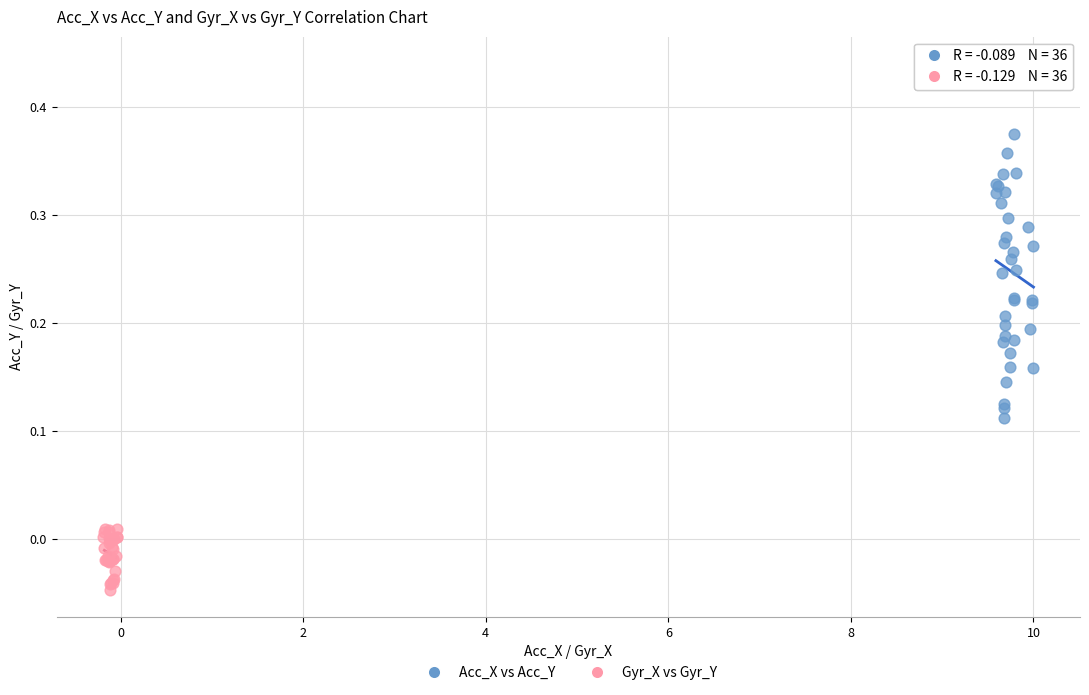

Which series reaches the minimum Y coordinate?

Gyr_X vs Gyr_Y